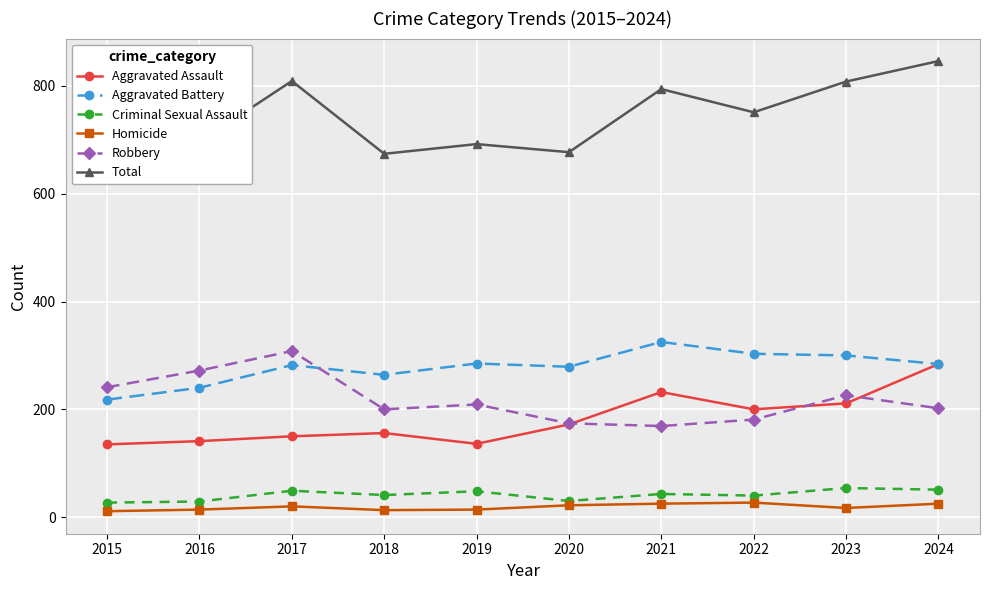

Which series changed the most between 2019 and 2023?

Total